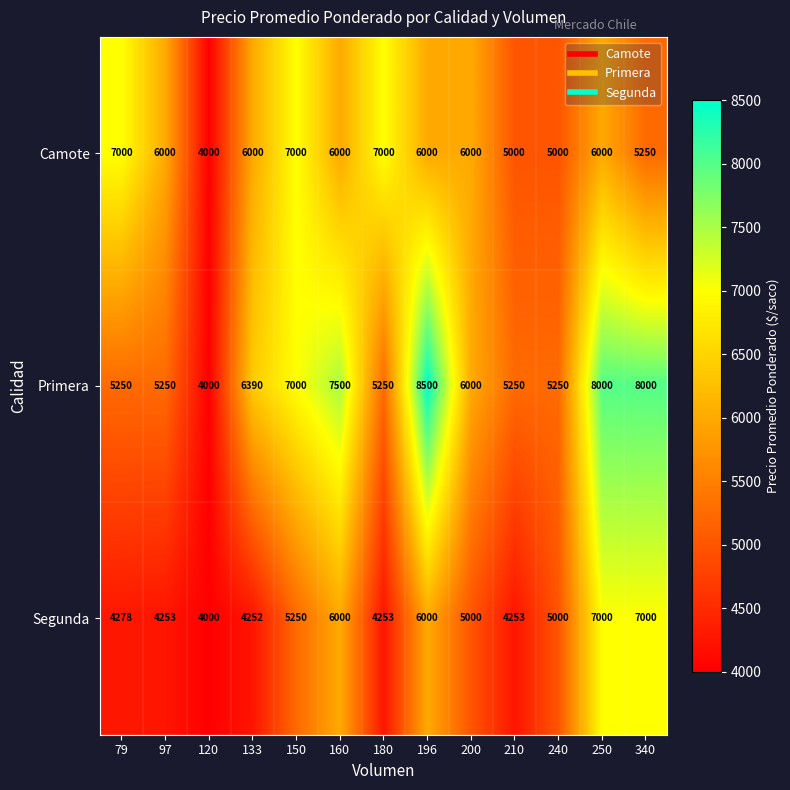

What is the difference between the highest and lowest values at 250?

2000